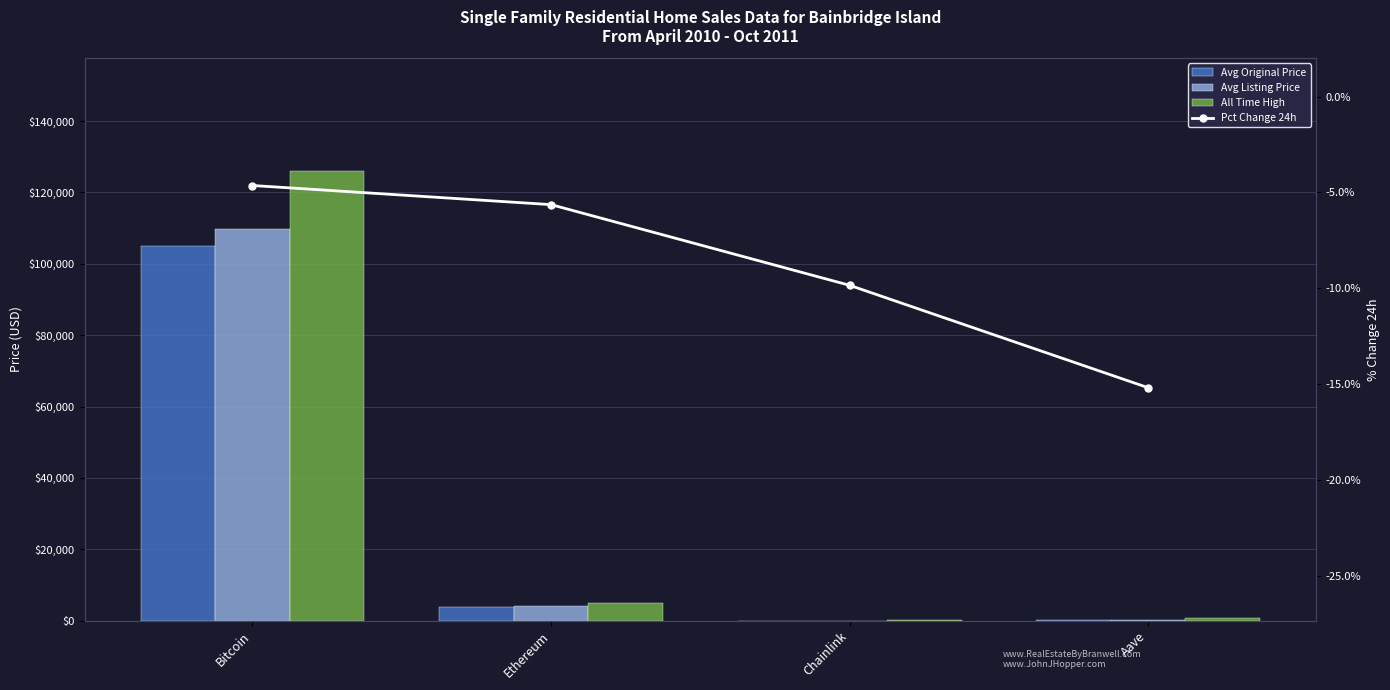

How many values in the All Time High series exceed 4946?

2